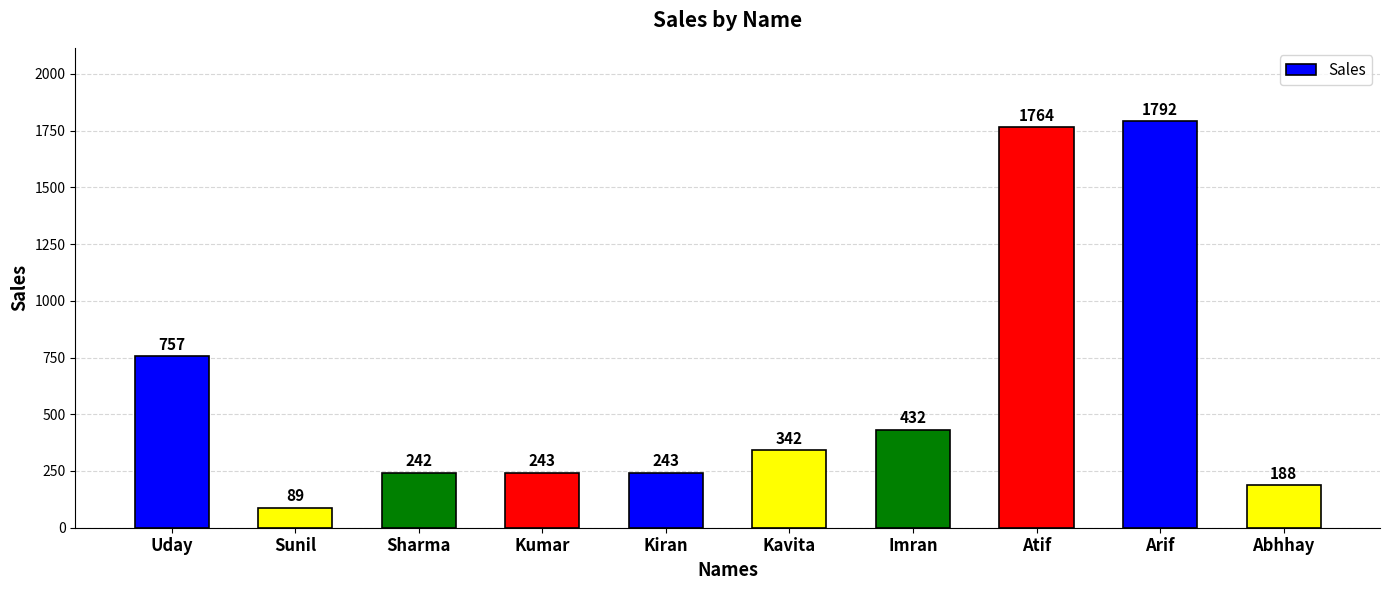

Read the value at Imran.

432